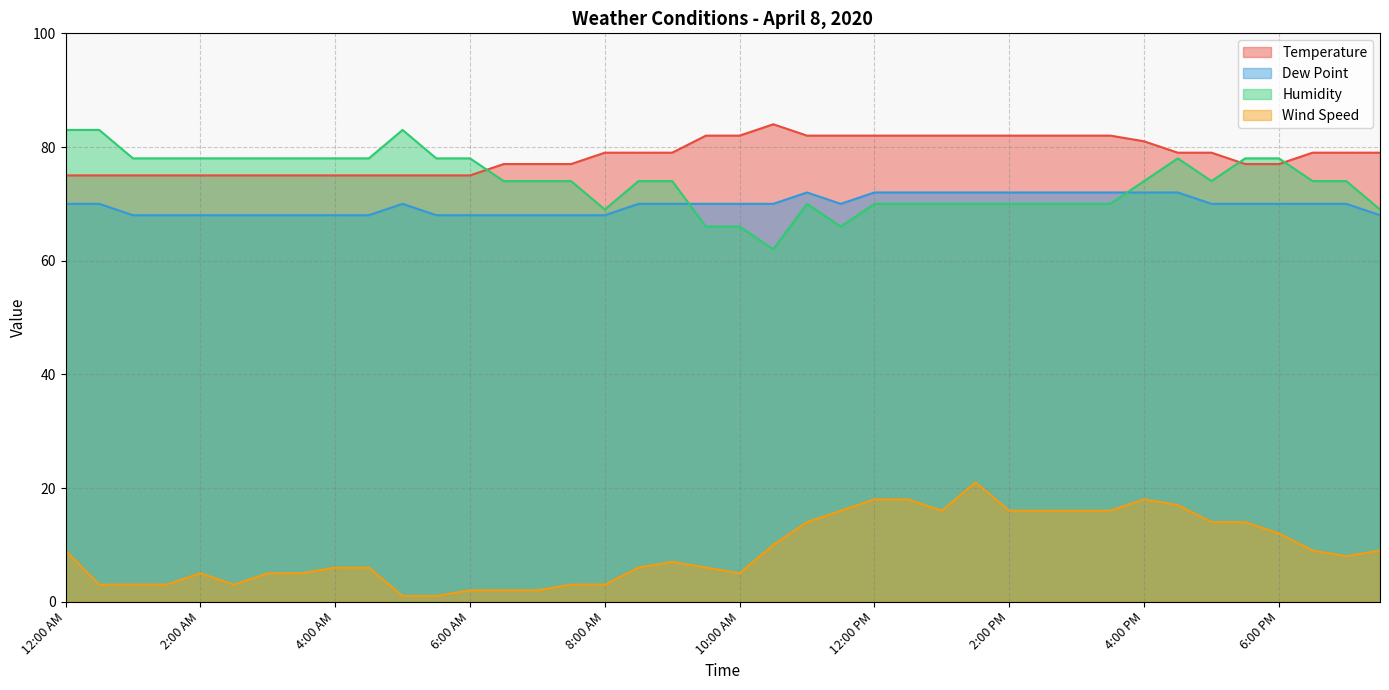

What is the difference between the maximum and minimum values in the Temperature series?

9